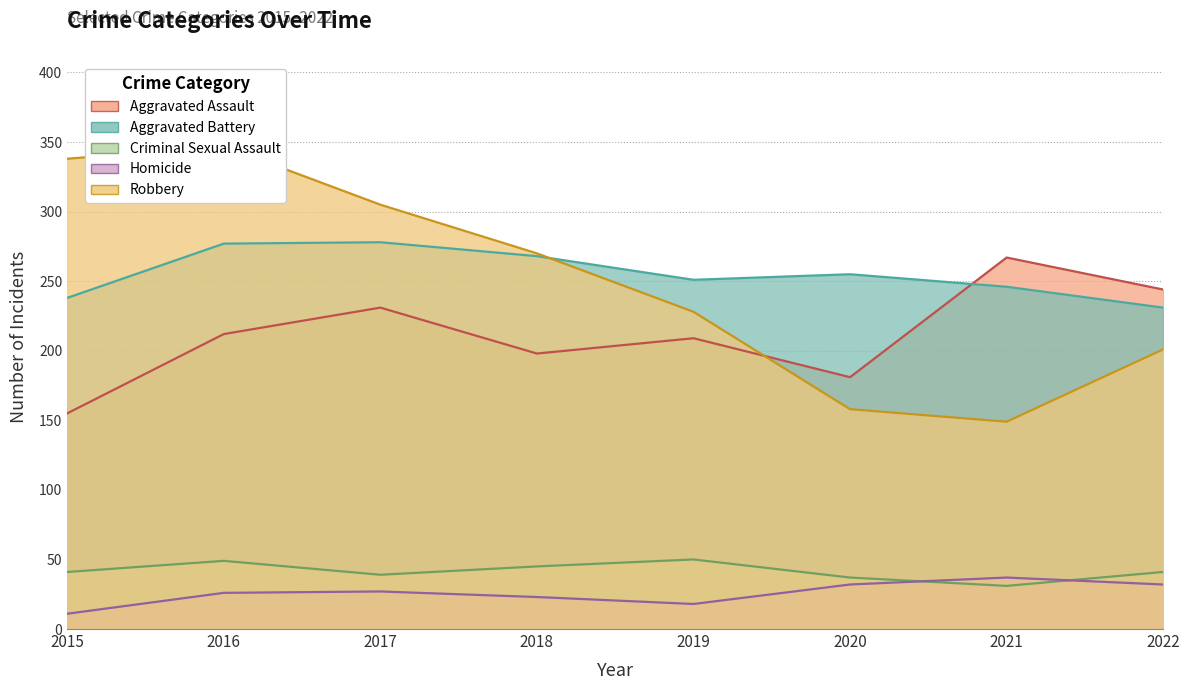

The value of Homicide at 2020 is 32. True or false?

True